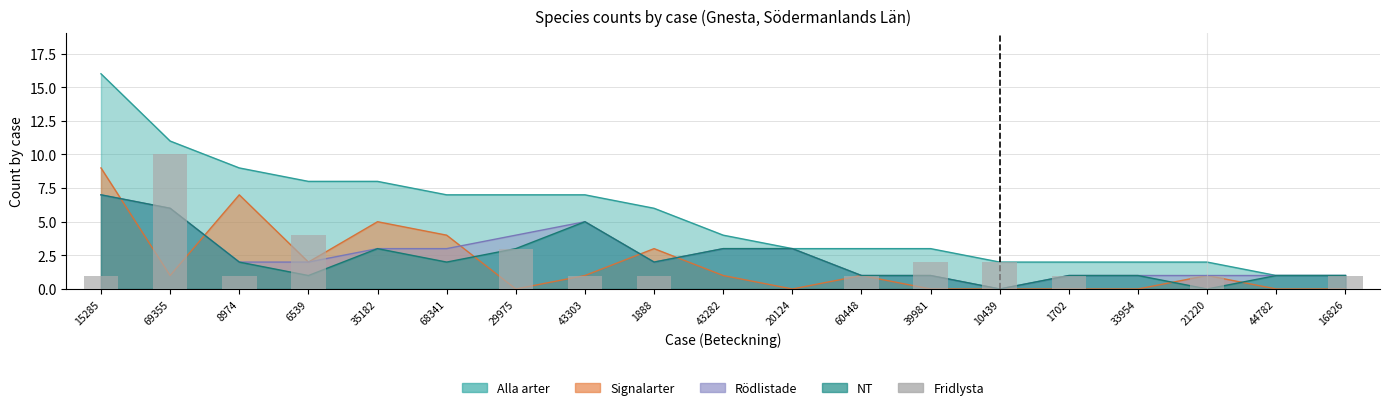

Reading right to left, what are all the values shown in this chart?

1	0	1	0	1	2	2	1	0	0	1	1	3	0	0	4	1	10	1